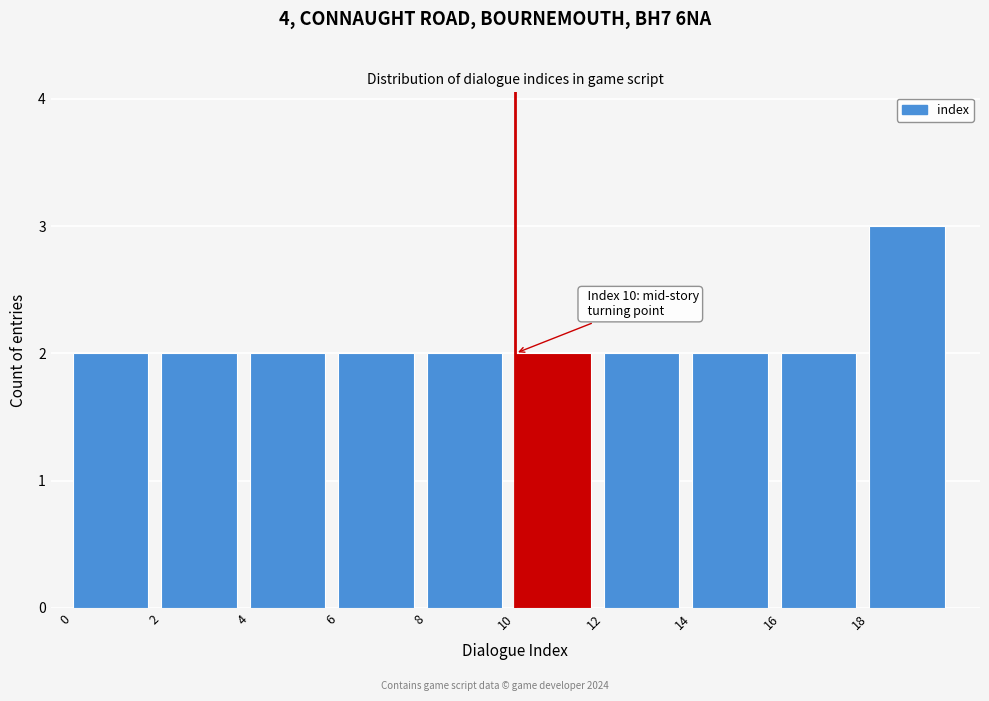

Over which range of the x-axis is the bar tallest?

18 to 20